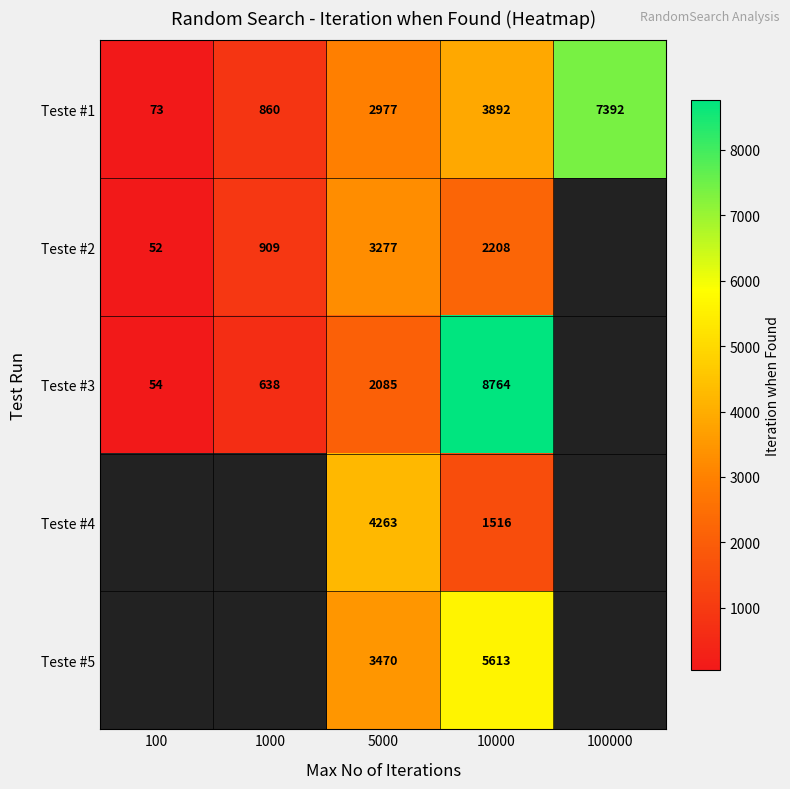

How many distinct data groups are displayed?

5